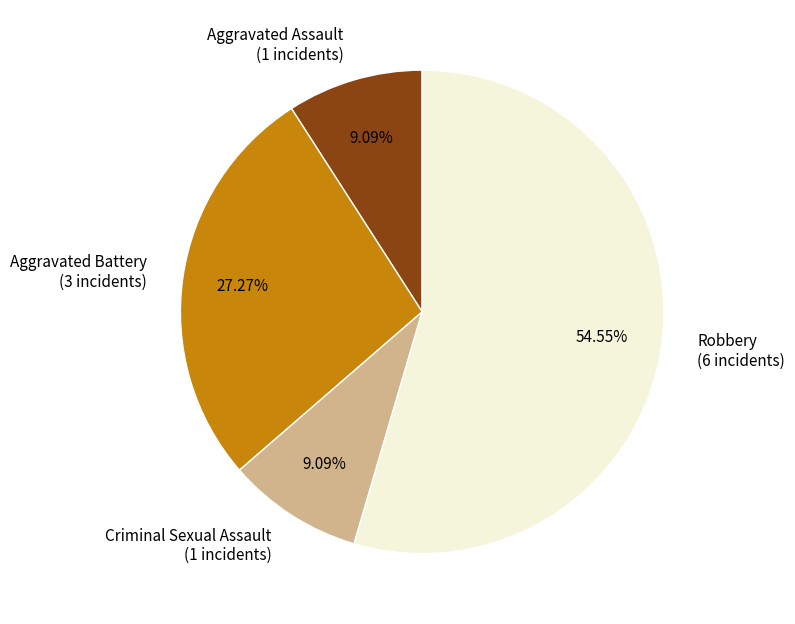

Is there any slice that represents more than half of the pie?

Yes